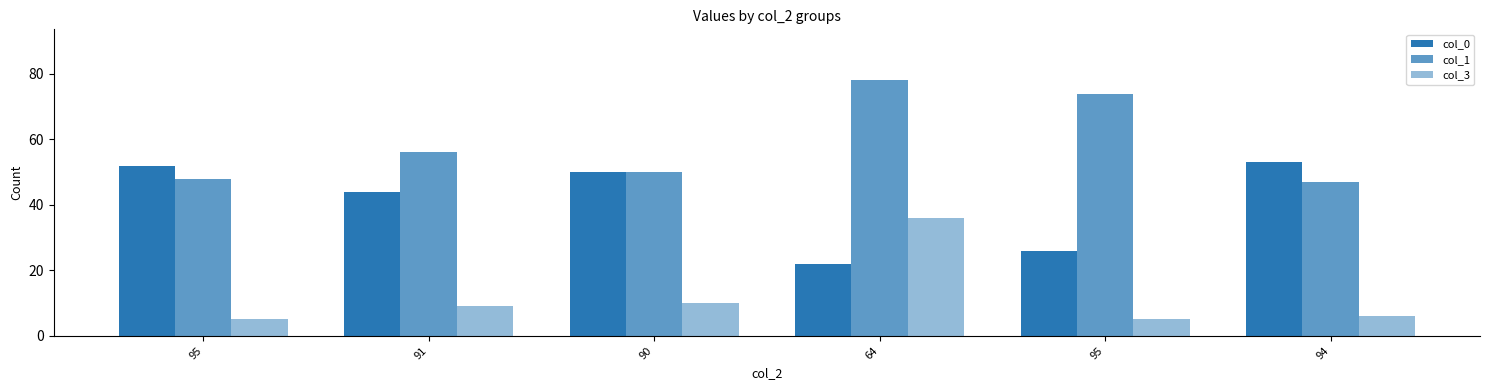

What is the lowest value of the col_1 series?

47